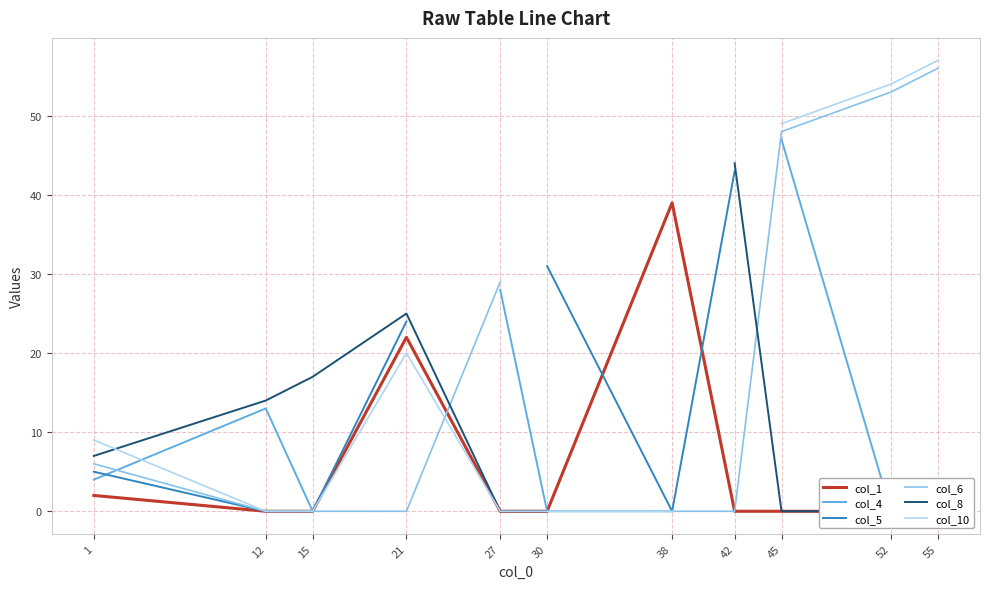

Where do col_8 and col_10 first cross each other?

1 and 12